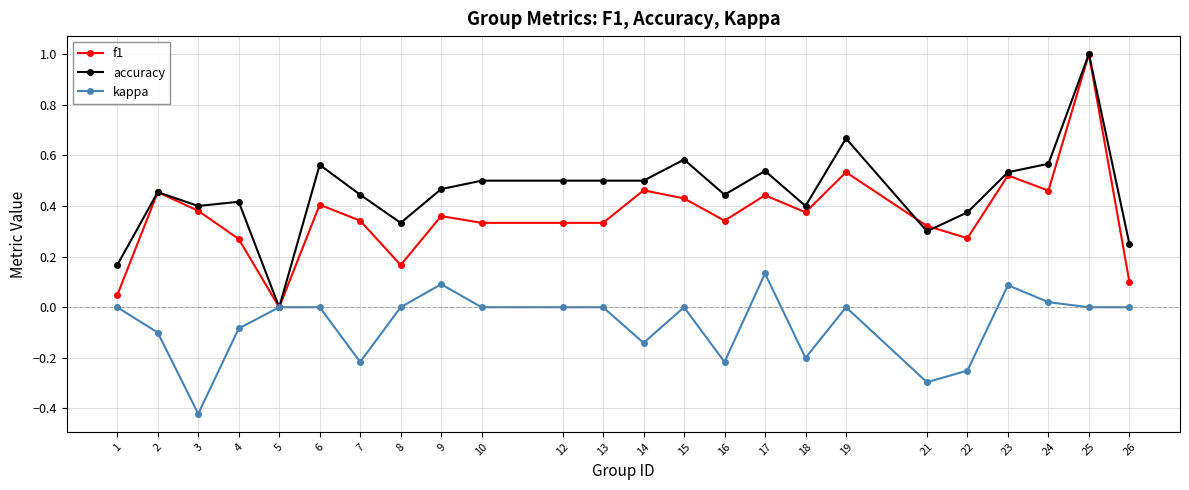

What is the difference between the maximum and minimum values in the accuracy series?

1.0